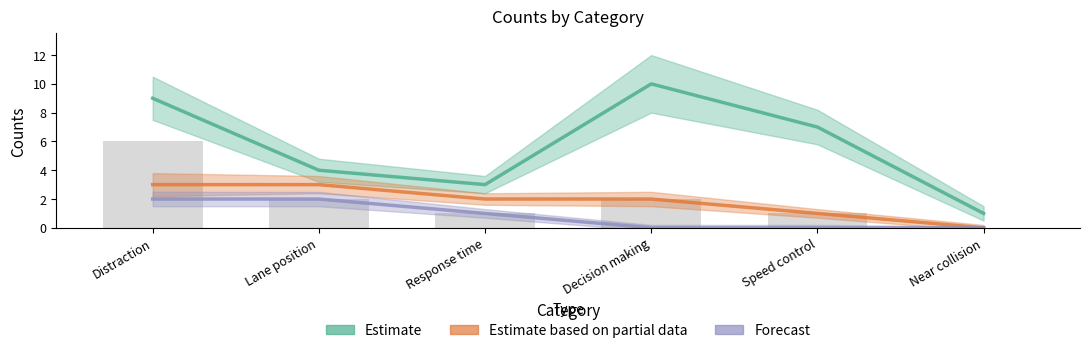

List the series in order of their peak value, highest first.

Estimate, Estimate based on partial data, Forecast